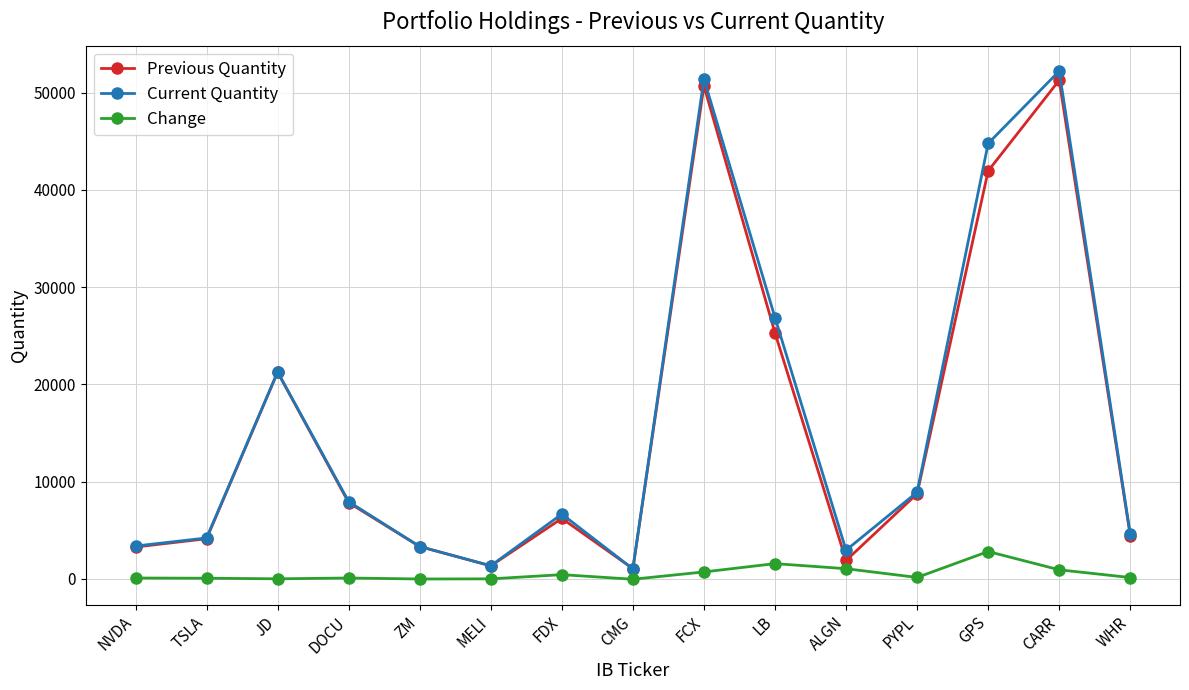

Which category has the highest value across all series?

CARR